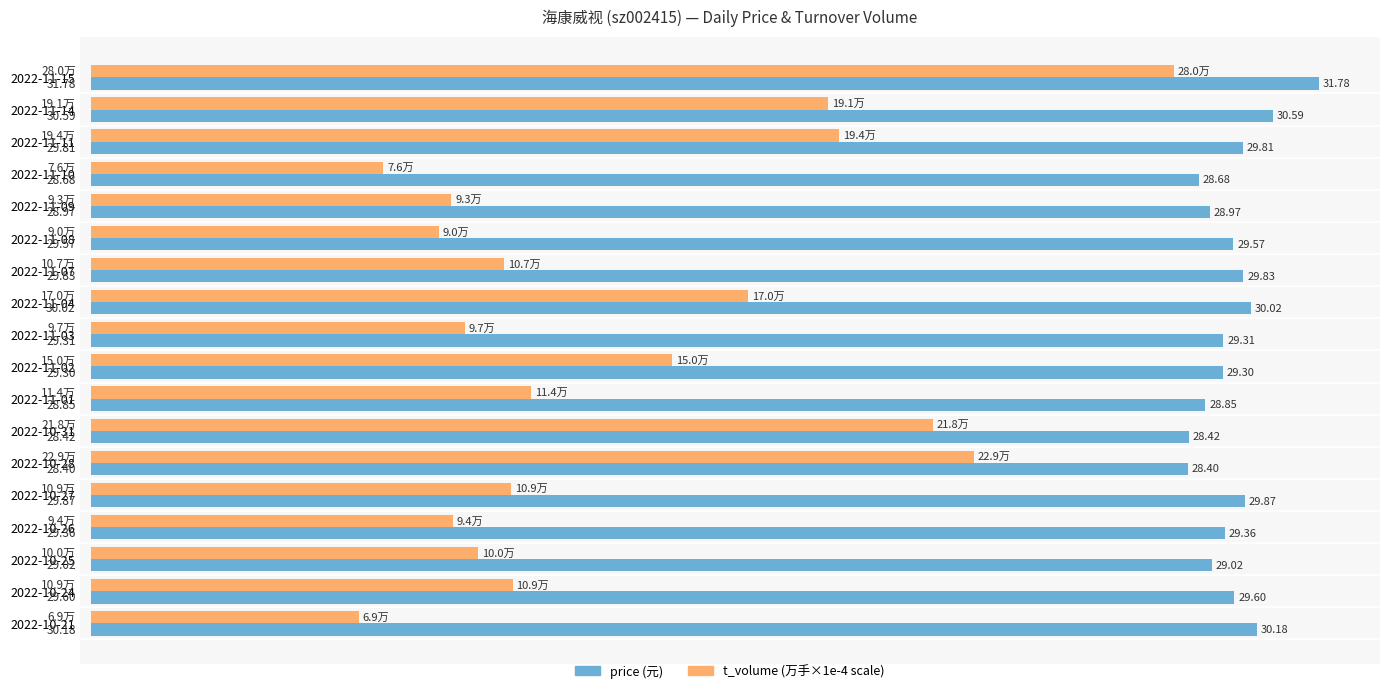

At which category is the sum across all series the highest?

2022-11-15